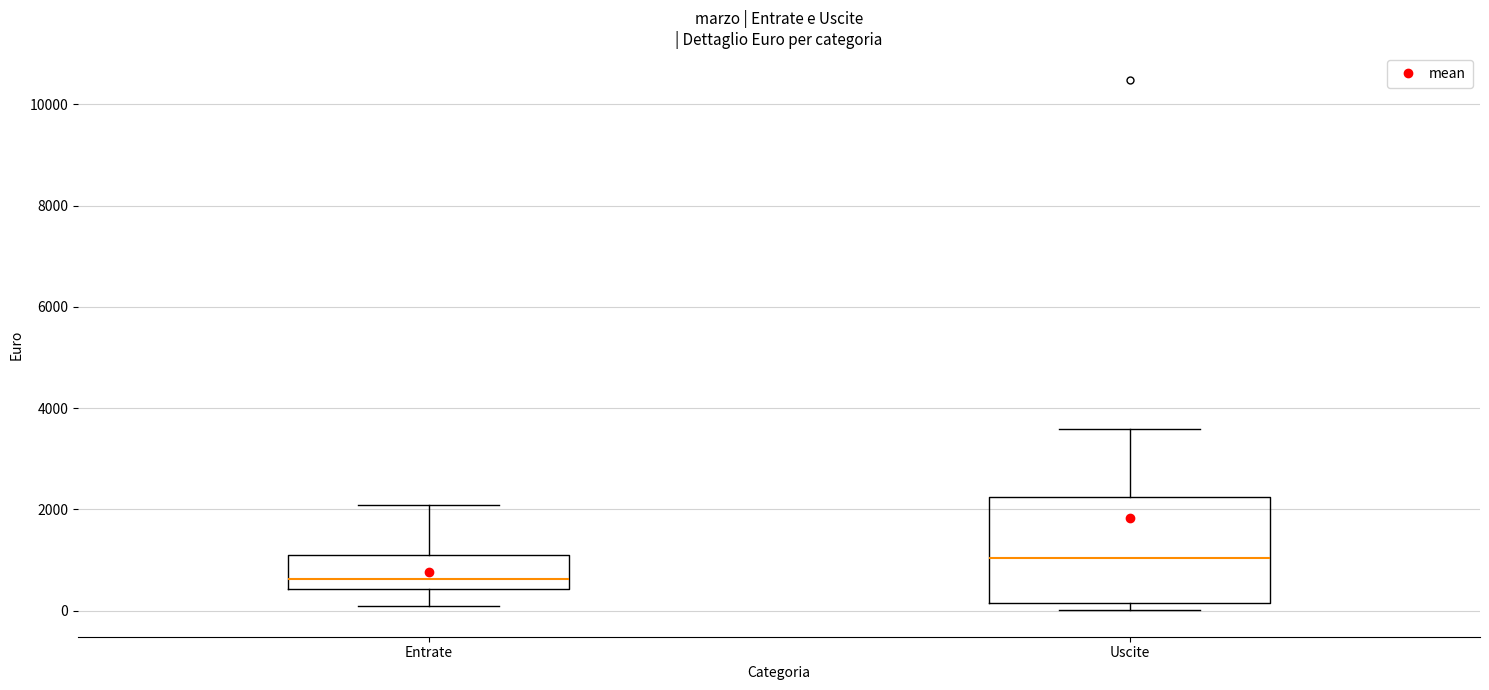

Reading left to right, read every box against the y-axis: the position of its median line, the range the box covers, and the ends of its whiskers. The values are not printed on the chart, so give them approximately, as read against the axis.

Entrate: median 600, box 400 to 1200, whiskers 0 to 2000
Uscite: median 1000, box 200 to 2200, whiskers 0 to 3600